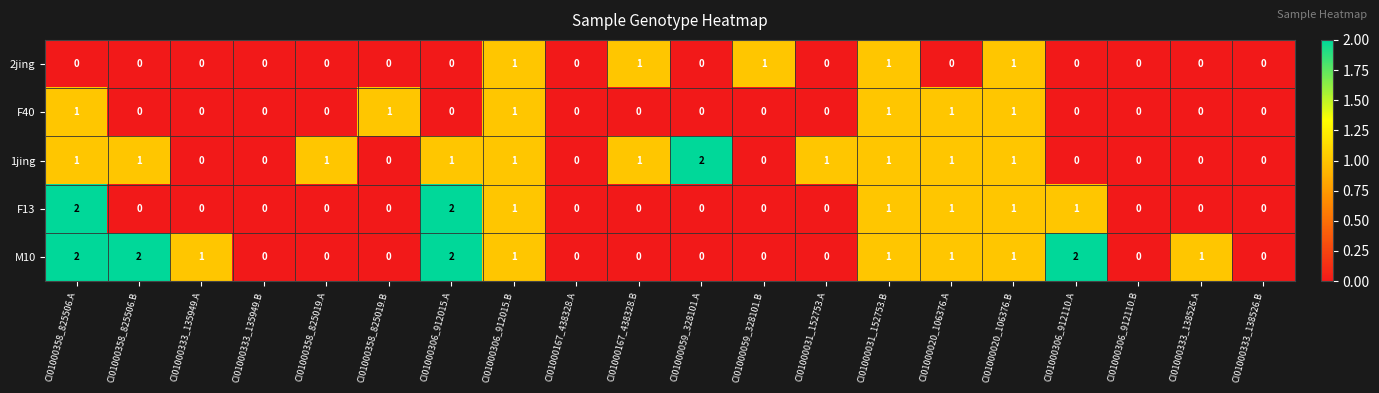

What is the sum of all 1jing values?

12